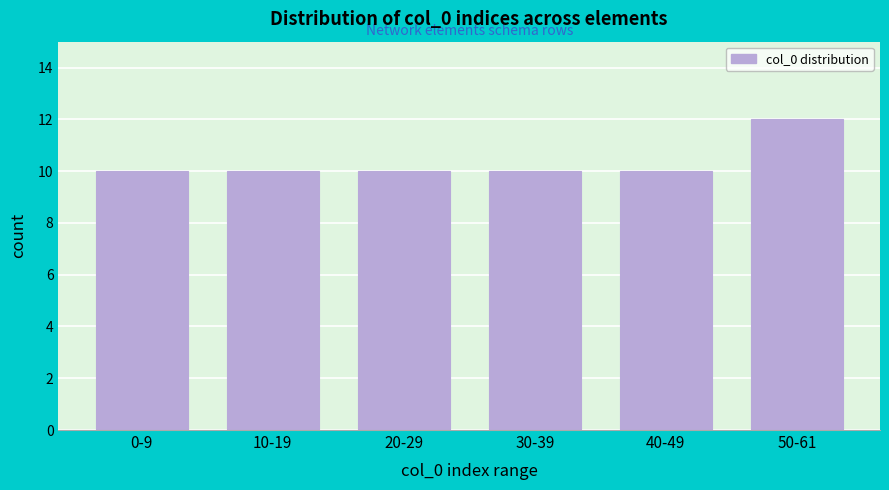

Reading left to right, what are all the values shown in this chart?

0-9=10	10-19=10	20-29=10	30-39=10	40-49=10	50-61=12